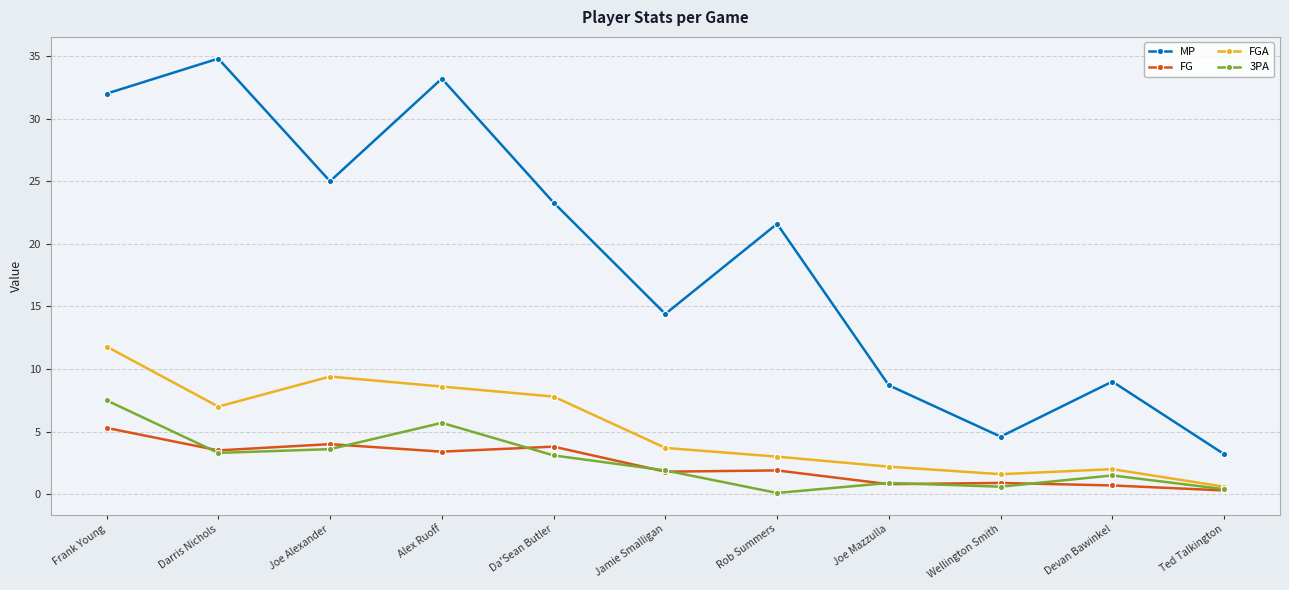

Is it true that FGA equals 1.6 at Wellington Smith?

True